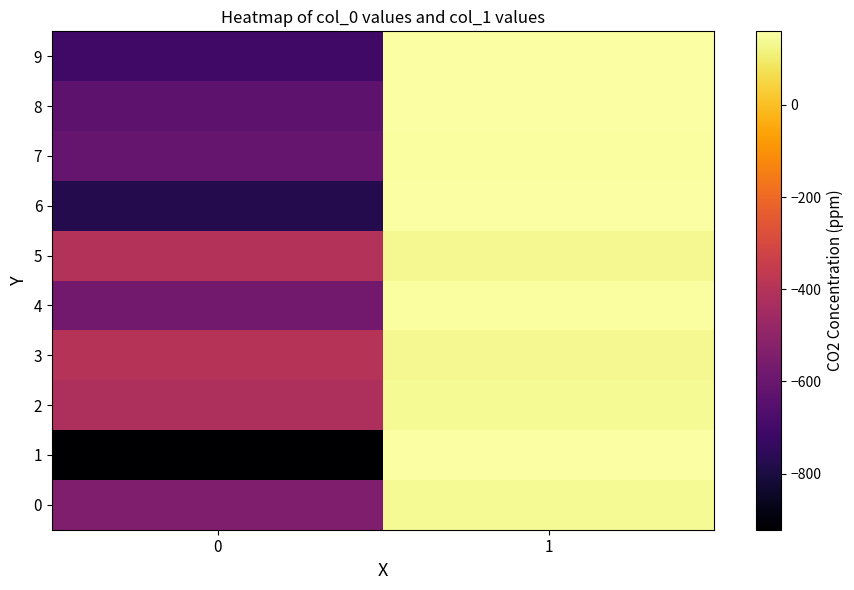

Reading left to right, list all the values displayed in this chart.

0: 0=-542.0	1=141.5
1: 0=-922.0	1=159.6
2: 0=-423.0	1=141.0
3: 0=-398.0	1=135.5
4: 0=-579.0	1=152.6
5: 0=-404.0	1=137.4
6: 0=-778.0	1=159.4
7: 0=-607.0	1=153.2
8: 0=-634.0	1=157.9
9: 0=-708.0	1=159.0